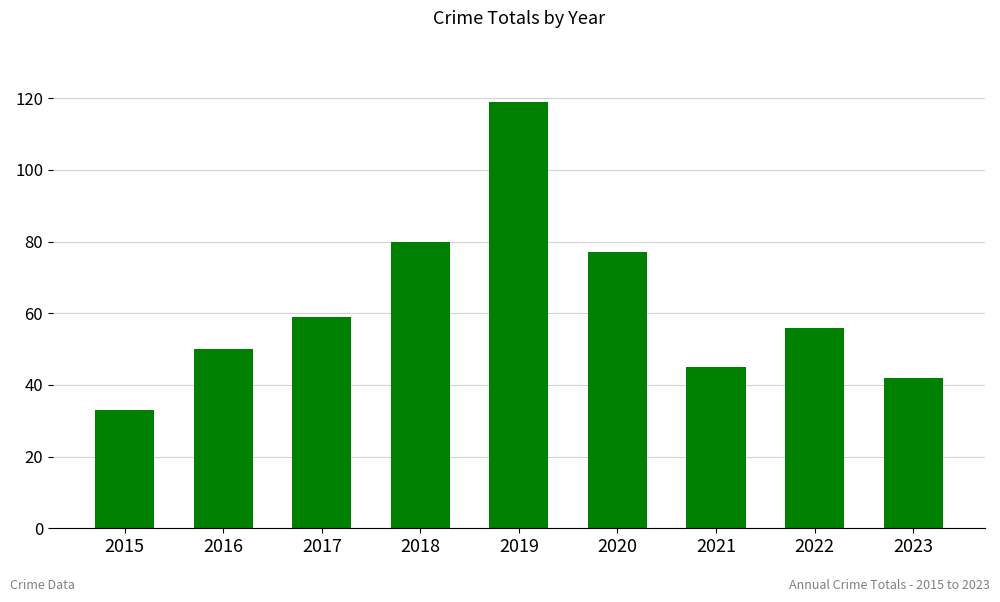

The chart shows a value of 45 at 2021. True or false?

True